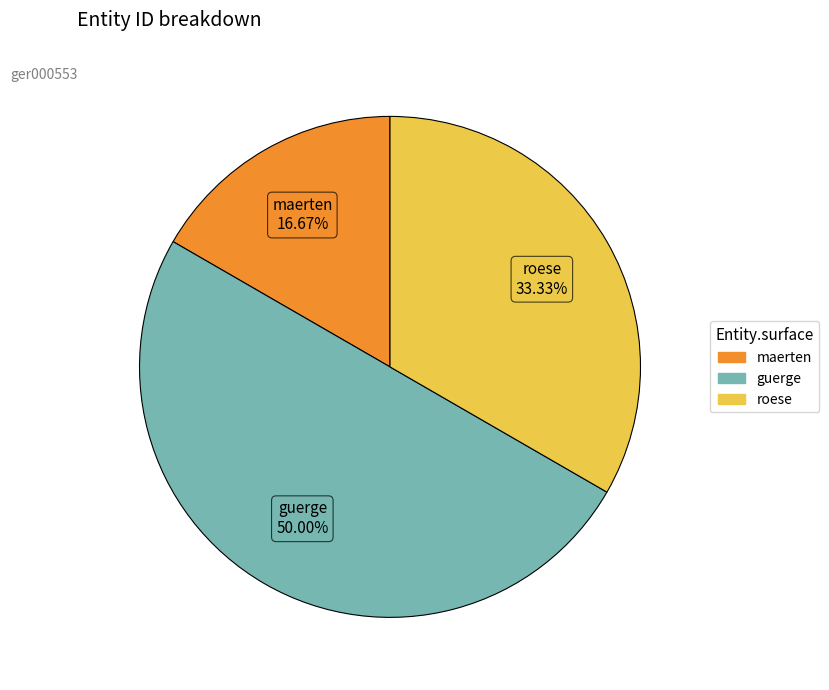

How many slices are in this pie chart?

3